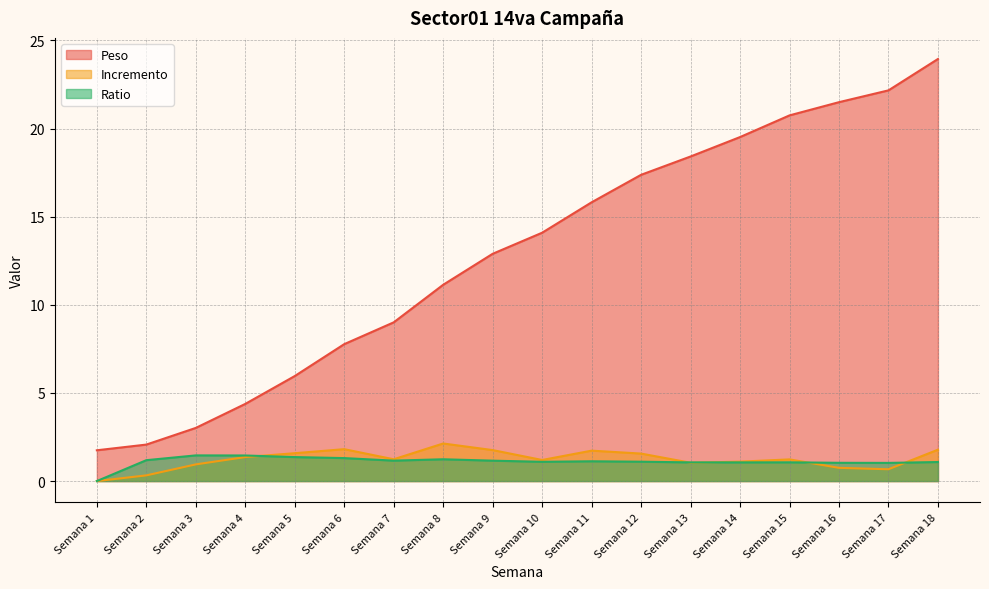

Which has a higher value, Semana 8 or Semana 17?

Semana 17